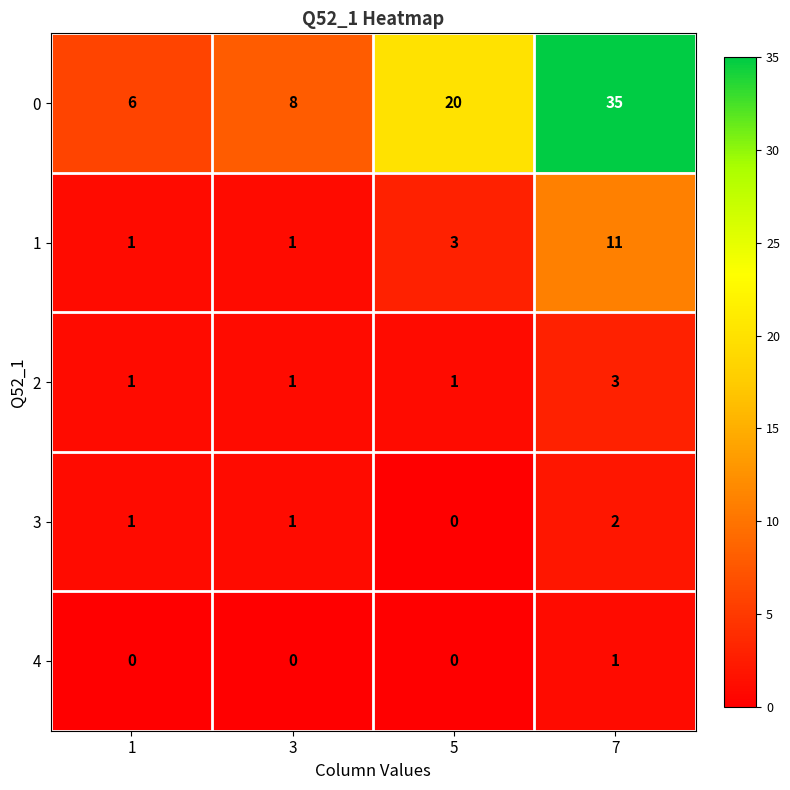

What is the sum of the 2 values at 3 and 7?

4